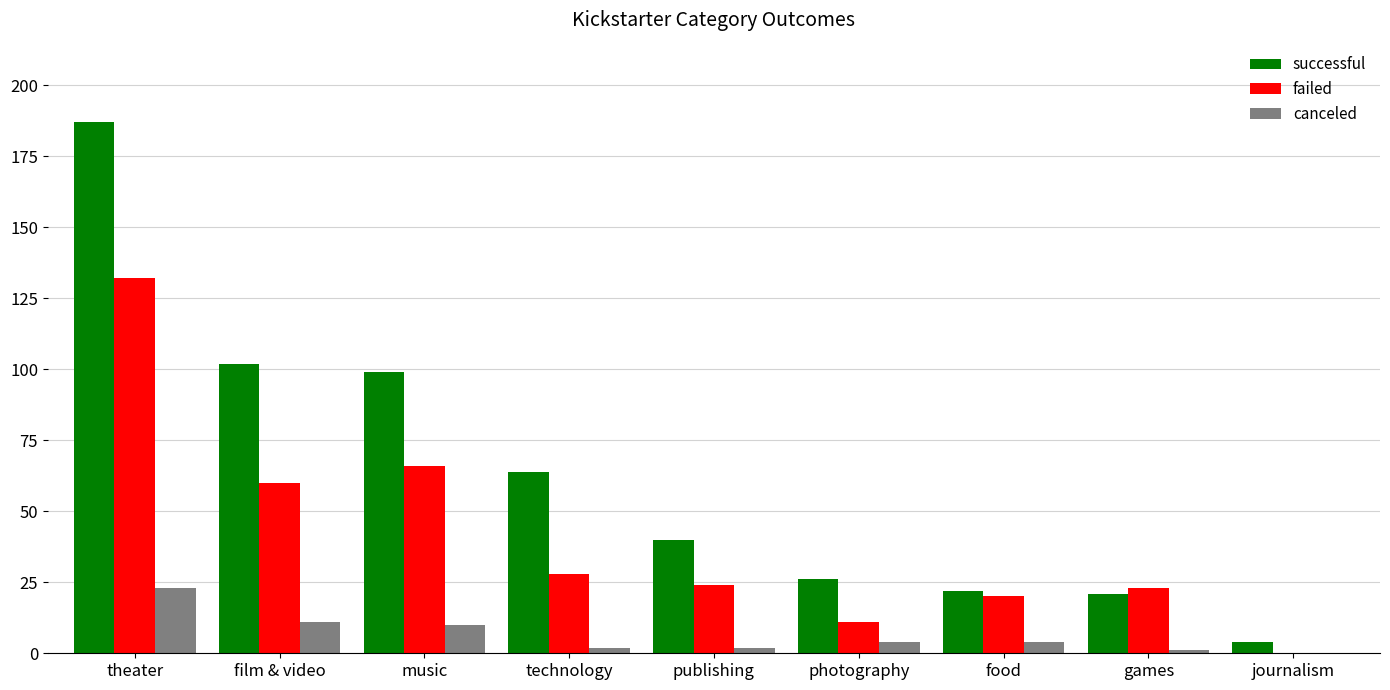

What value does the canceled series have at technology?

2